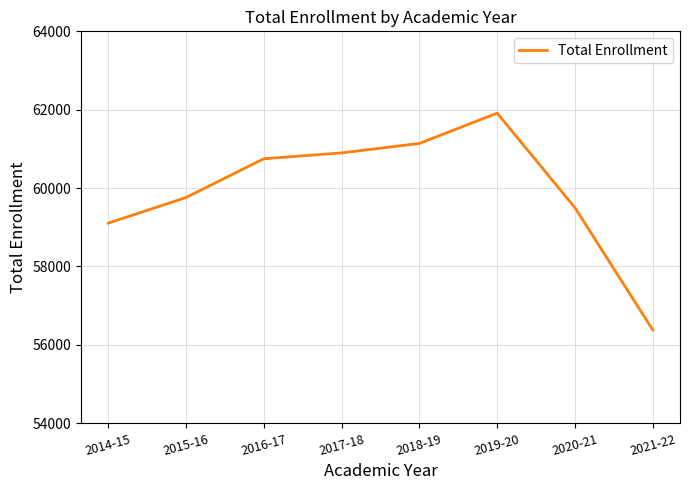

Where is the first local maximum?

2019-20